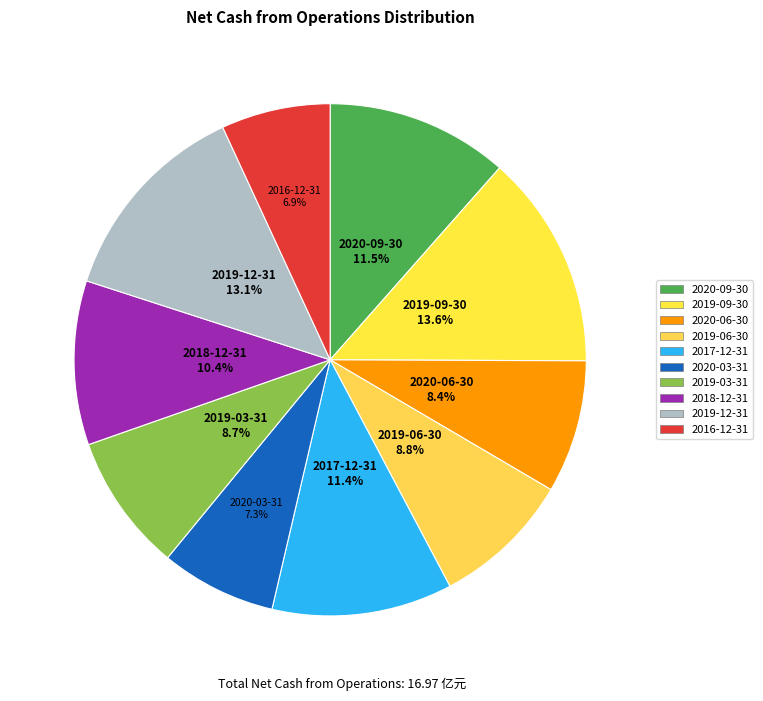

How many slices are in this pie chart?

10